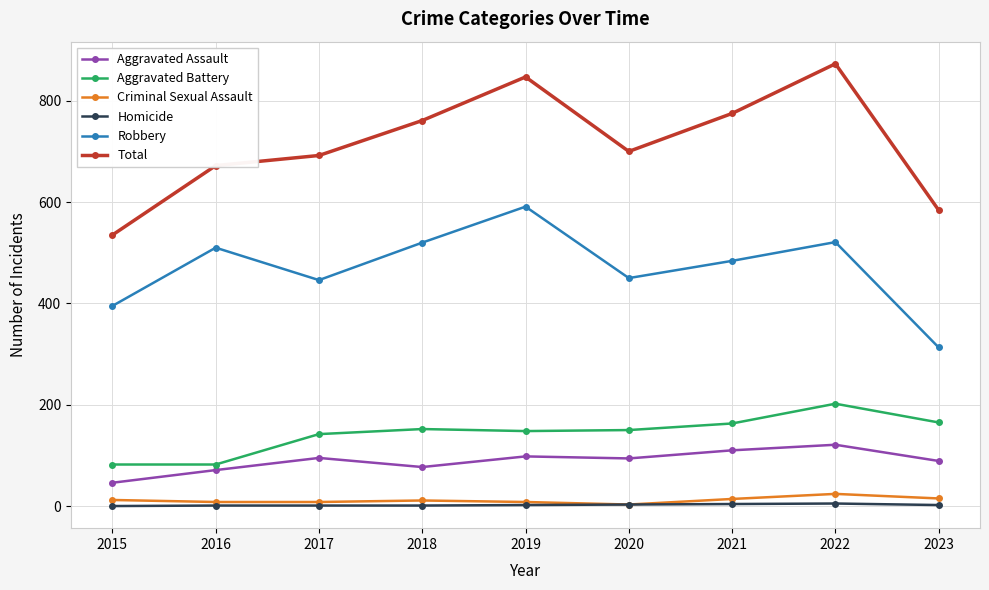

True or false: Robbery has more than 2 interior local peaks.

True